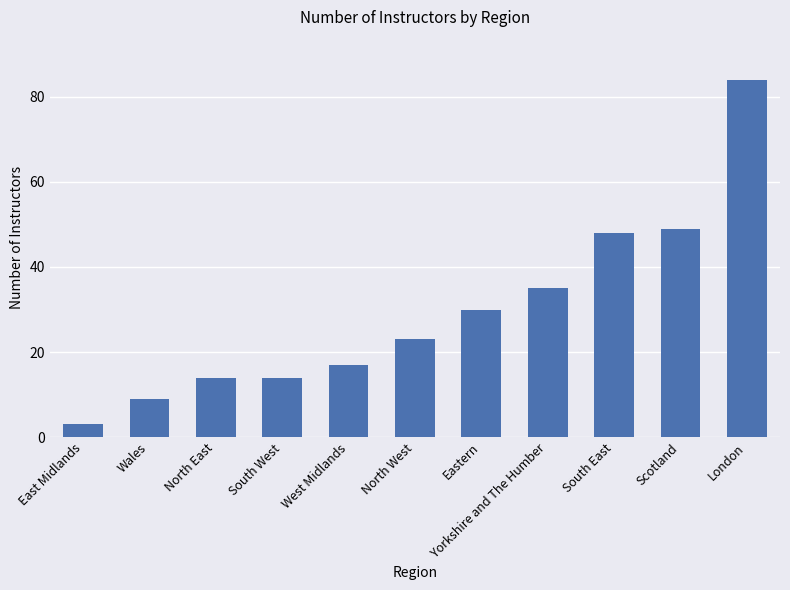

How many distinct data groups are displayed?

1